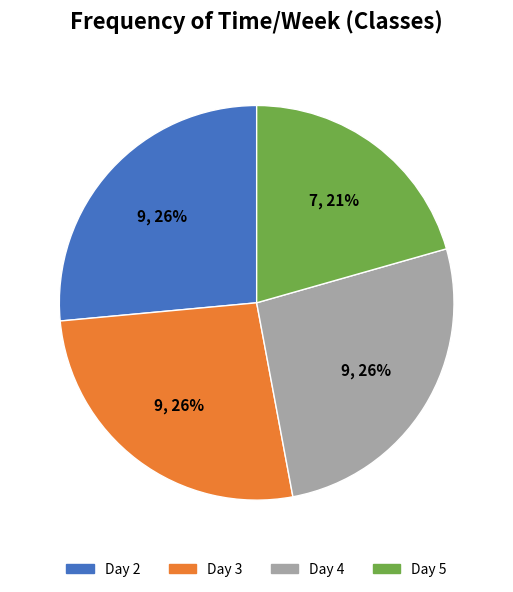

How many segments does this pie chart have?

4